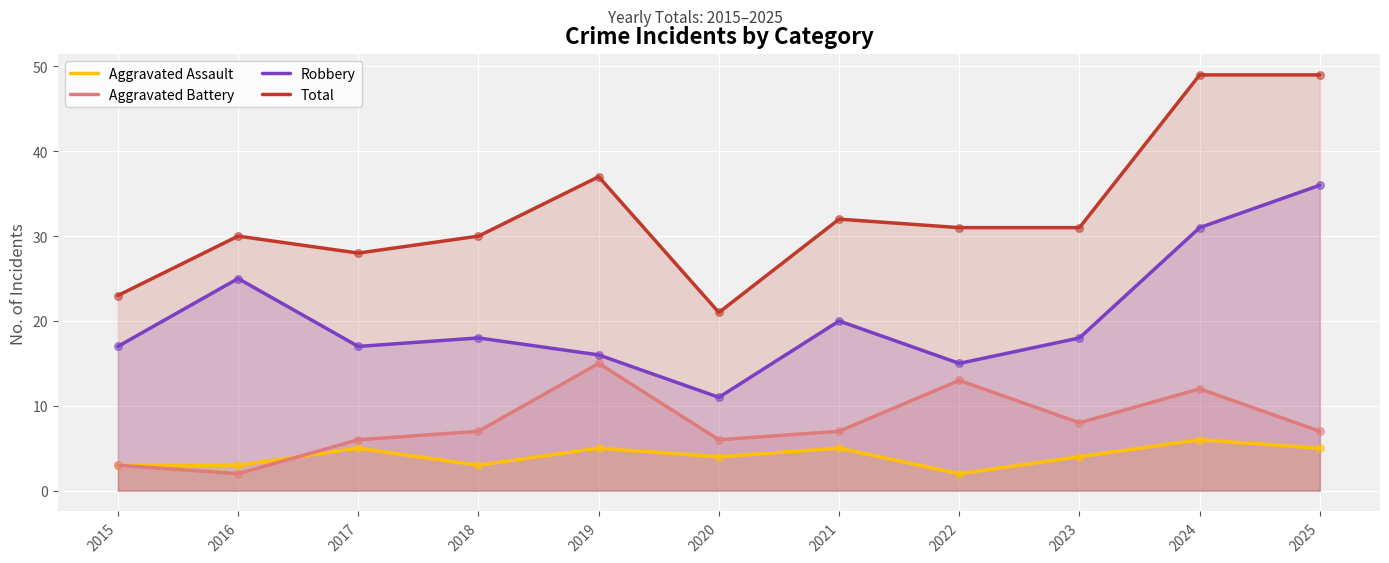

Is the value of Aggravated Battery at 2015 greater than the value of Total at 2018?

No